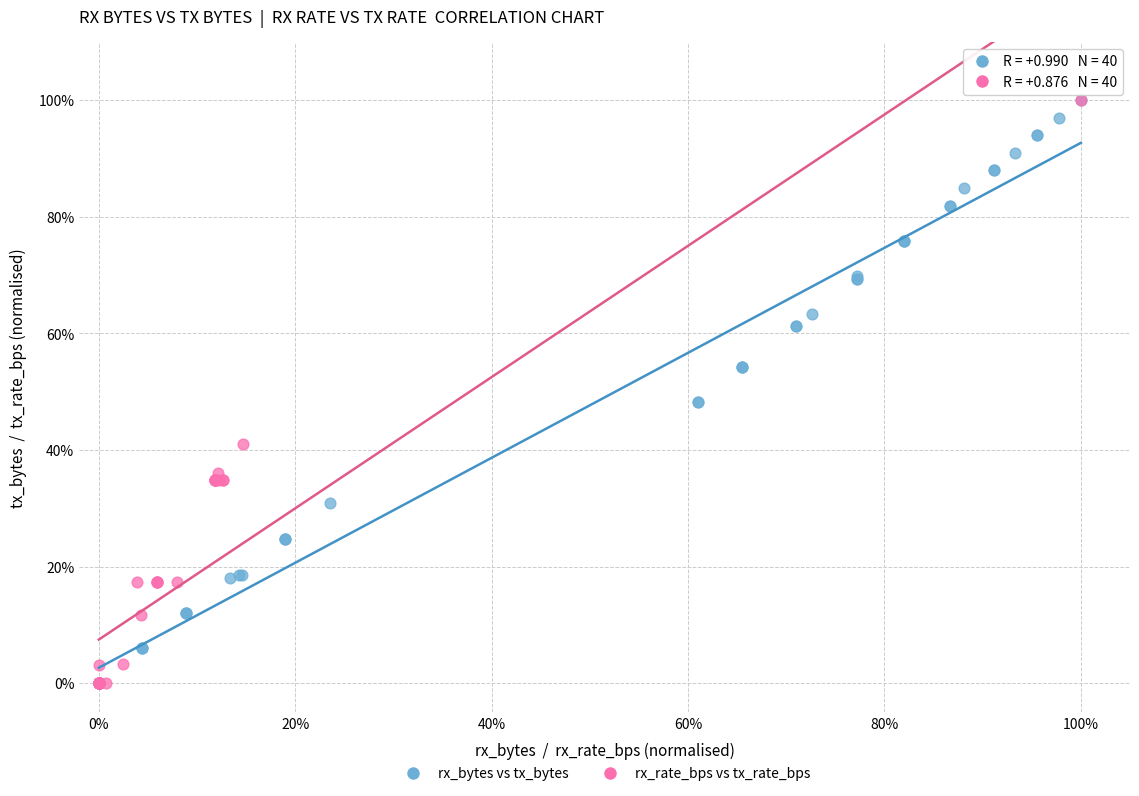

What are all the series names shown in the legend?

rx_bytes vs tx_bytes, rx_rate_bps vs tx_rate_bps